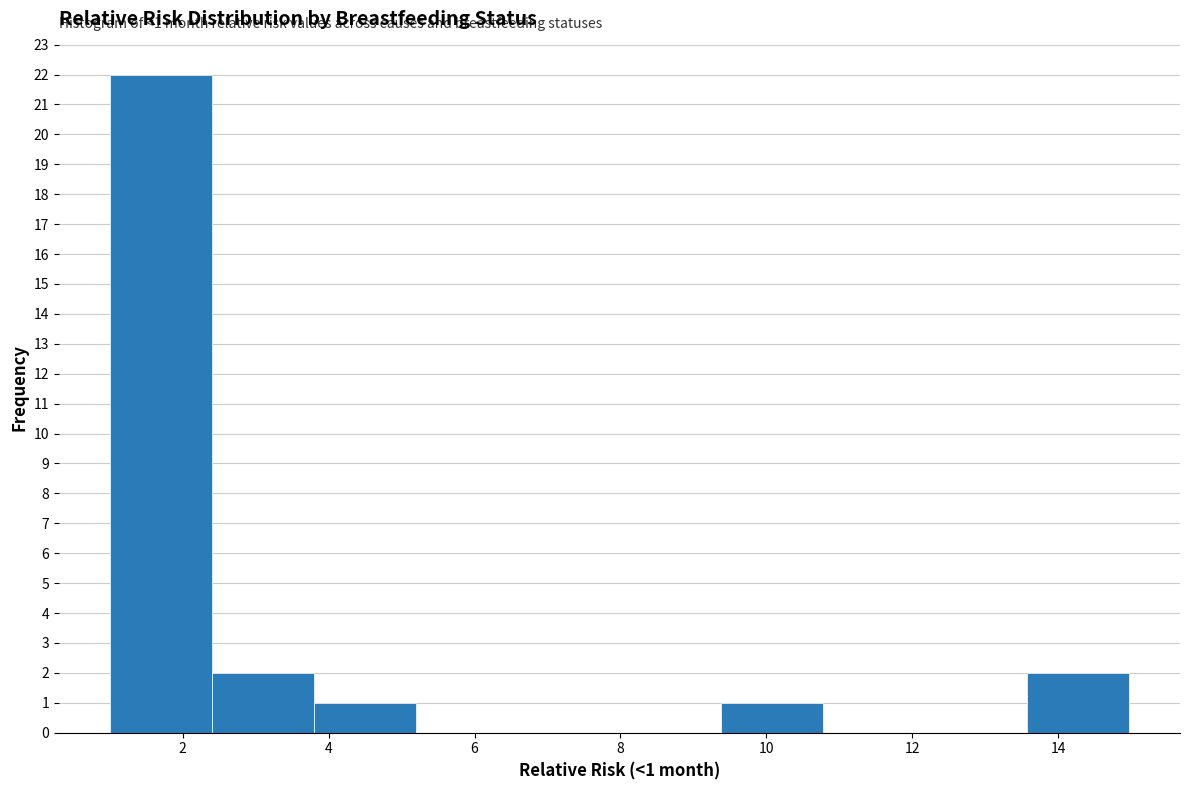

Which range on the x-axis has the tallest bar?

1.0 to 2.4